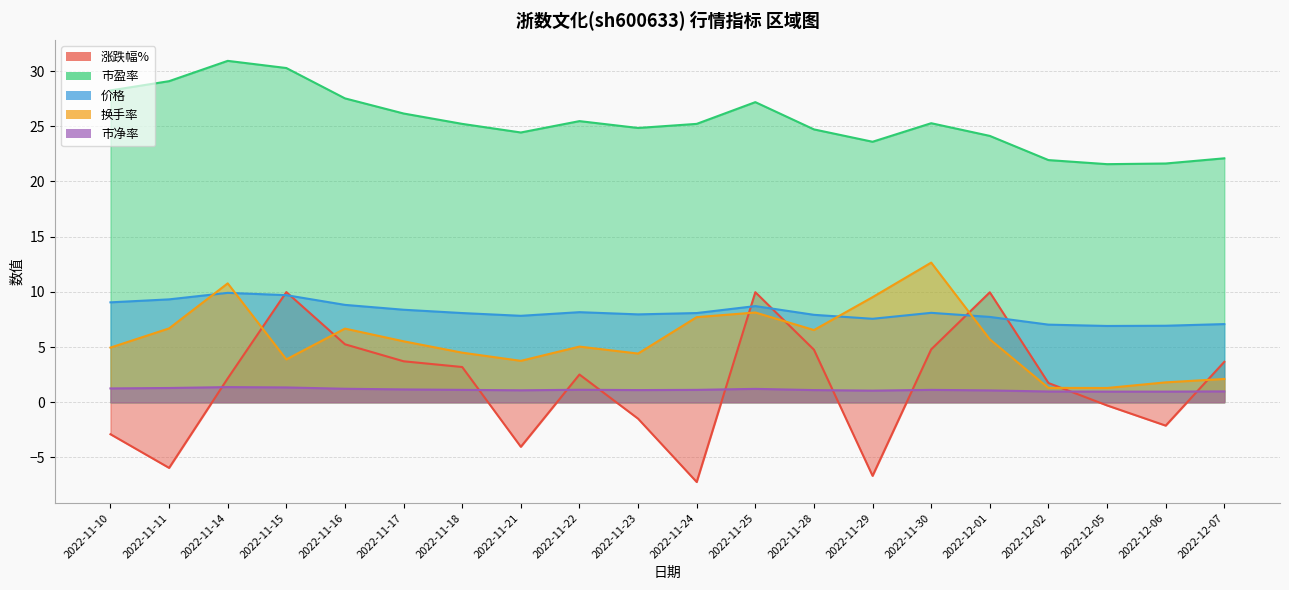

True or false: 价格 has a value of 4.2 at 2022-11-21.

False